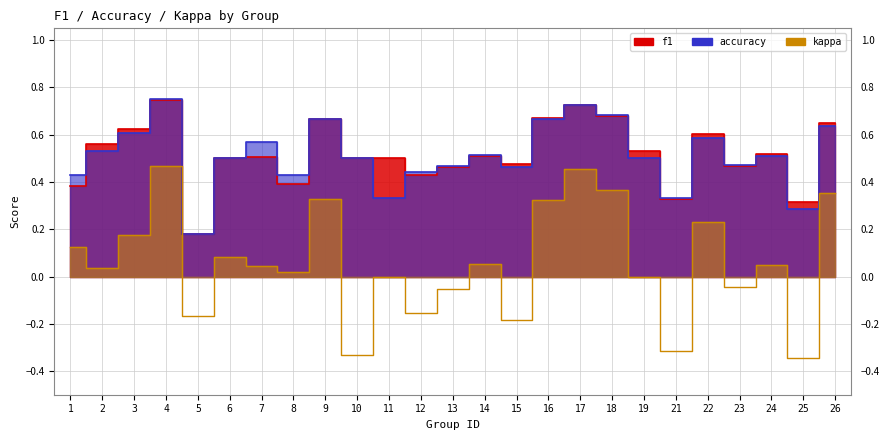

What are all the series names shown in the legend?

f1, accuracy, kappa